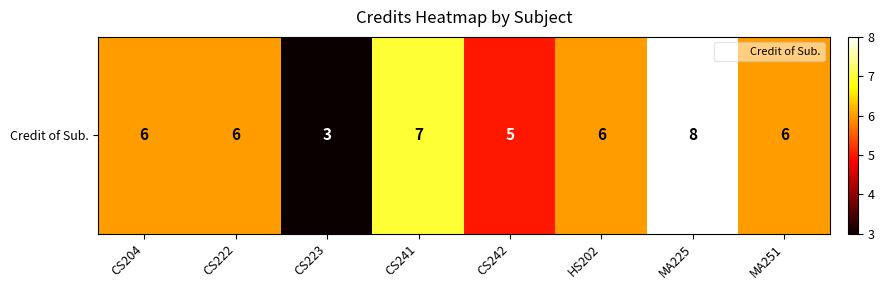

Rank the categories by value from lowest to highest.

CS223, CS242, CS204, CS222, HS202, MA251, CS241, MA225